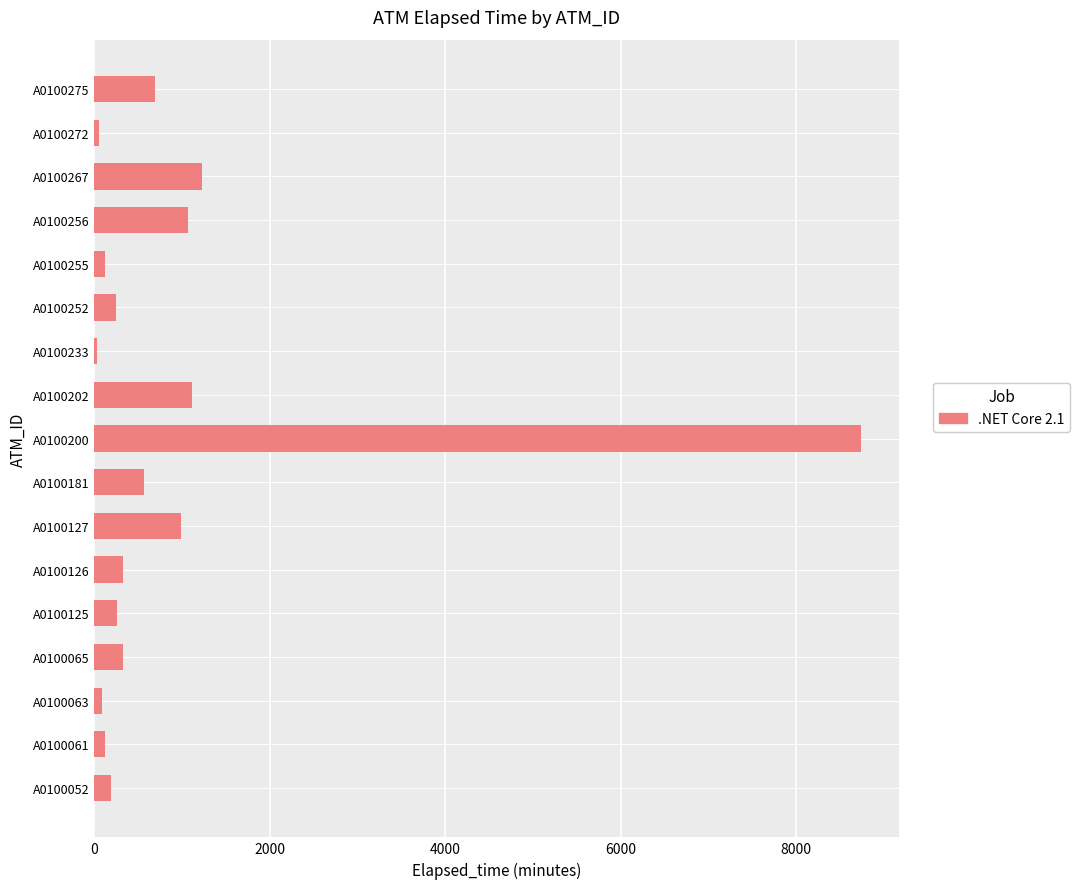

Which label corresponds to the largest value in the chart?

A0100200